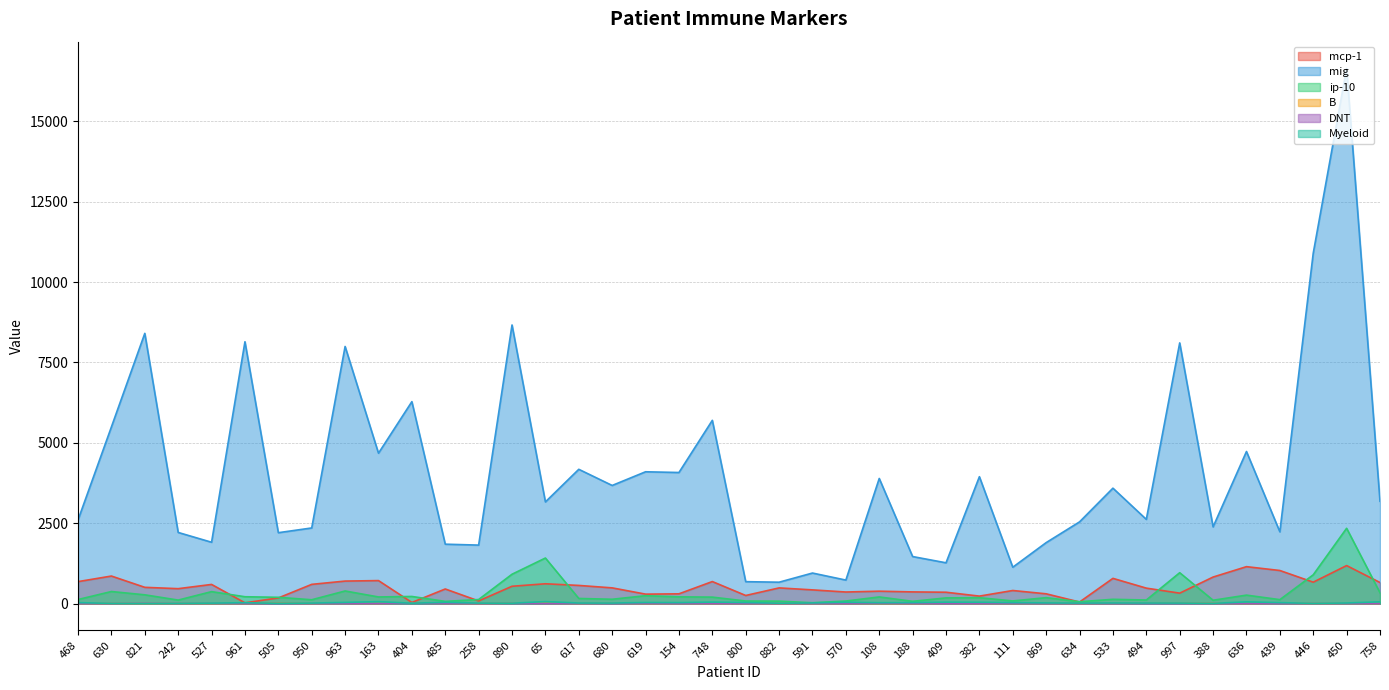

Is the value of Myeloid at 450 greater than the value of B at 680?

Yes